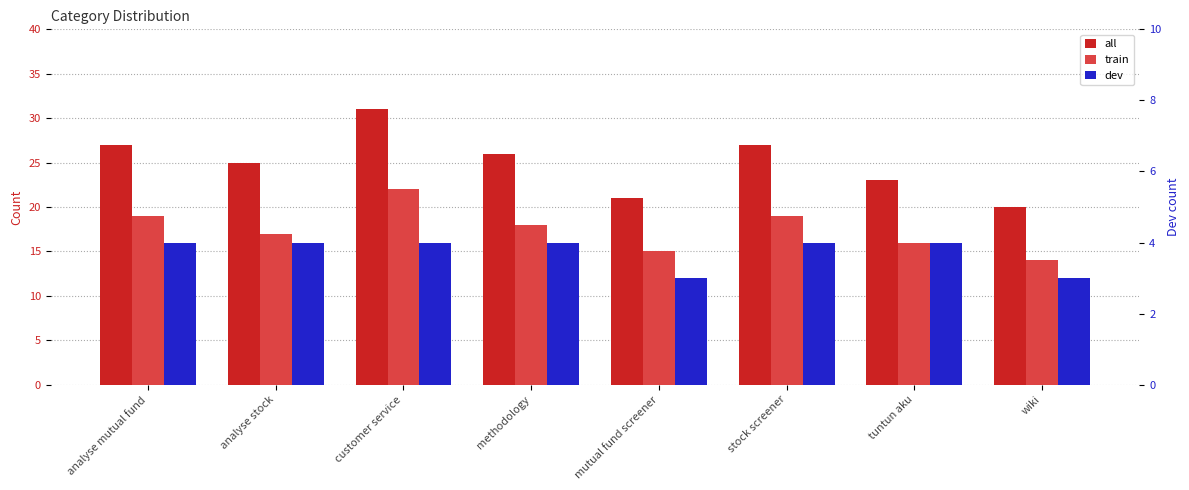

List the series in order of their peak value, highest first.

all, train, dev